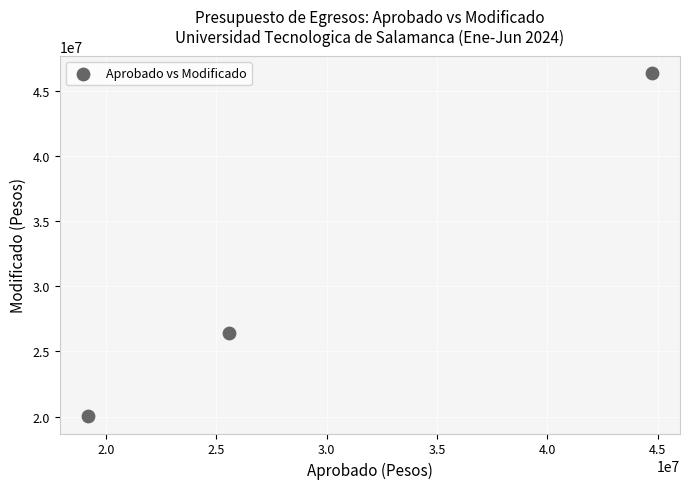

What is the range of X values (max minus min)?

25555159.4